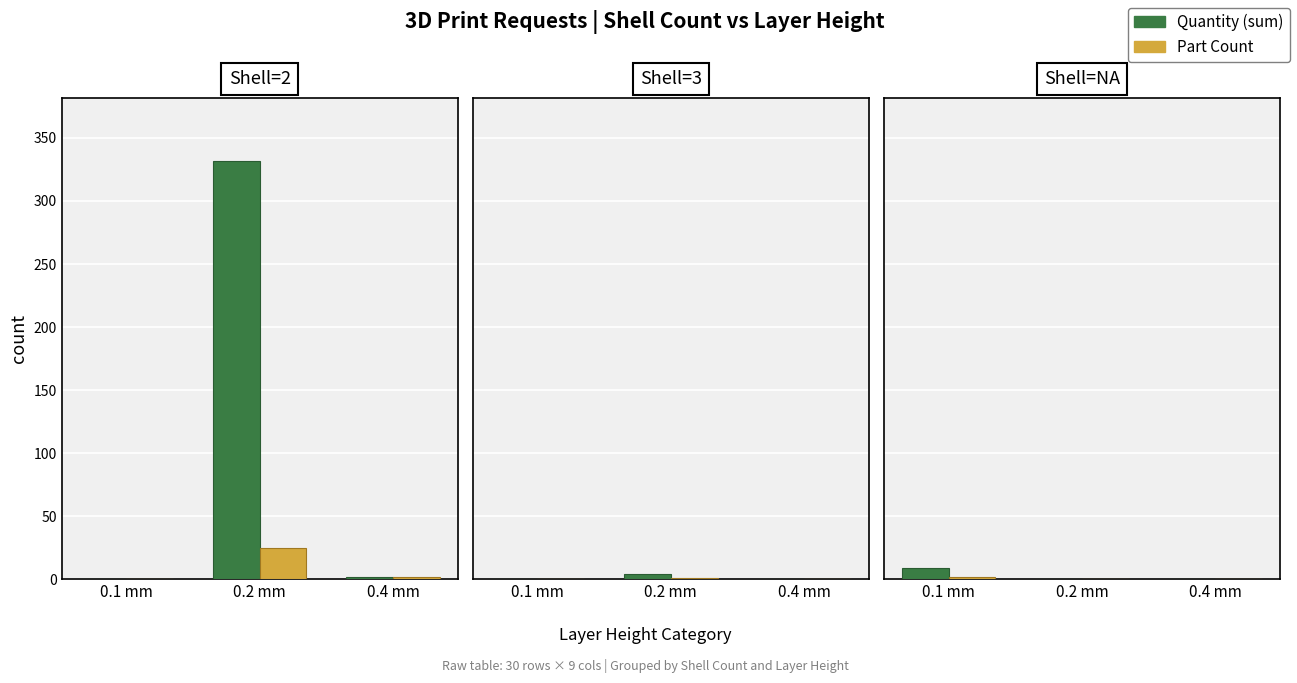

True or false: Quantity has a value of 0 at 0.4 mm.

True